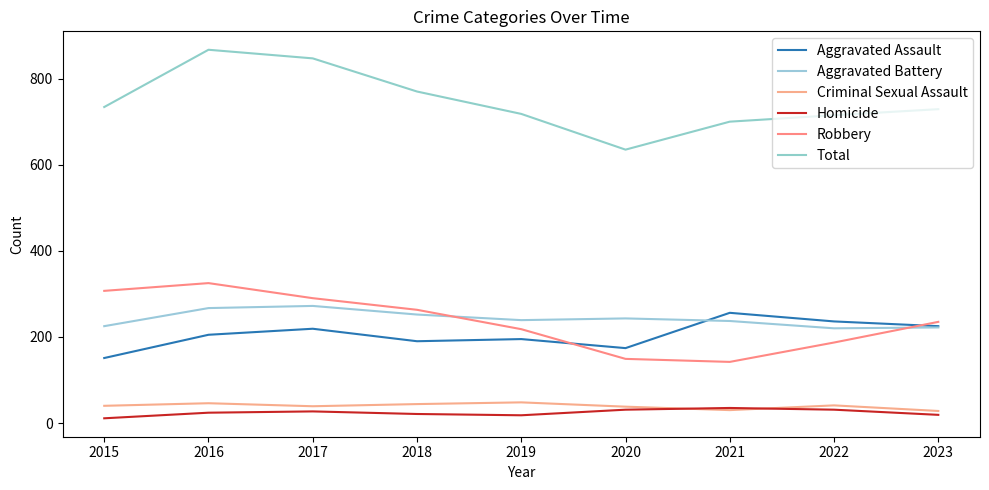

Reading left to right, transcribe all the data shown in this chart.

Aggravated Assault: 2015=151	2016=205	2017=219	2018=190	2019=195	2020=174	2021=256	2022=236	2023=225
Aggravated Battery: 2015=225	2016=267	2017=272	2018=252	2019=239	2020=243	2021=237	2022=220	2023=222
Criminal Sexual Assault: 2015=40	2016=46	2017=39	2018=44	2019=48	2020=38	2021=30	2022=41	2023=28
Homicide: 2015=11	2016=24	2017=27	2018=21	2019=18	2020=31	2021=35	2022=31	2023=19
Robbery: 2015=307	2016=325	2017=290	2018=263	2019=218	2020=149	2021=142	2022=187	2023=235
Total: 2015=734	2016=867	2017=847	2018=770	2019=718	2020=635	2021=700	2022=715	2023=729